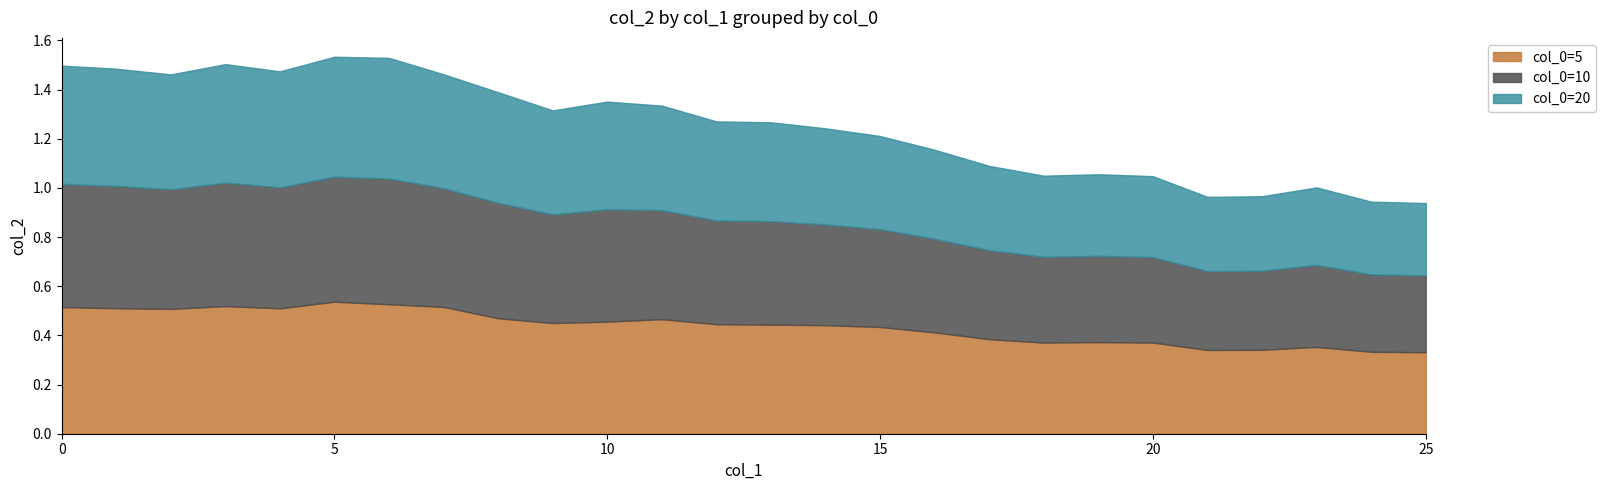

What is the total value across all series at 16?

1.2